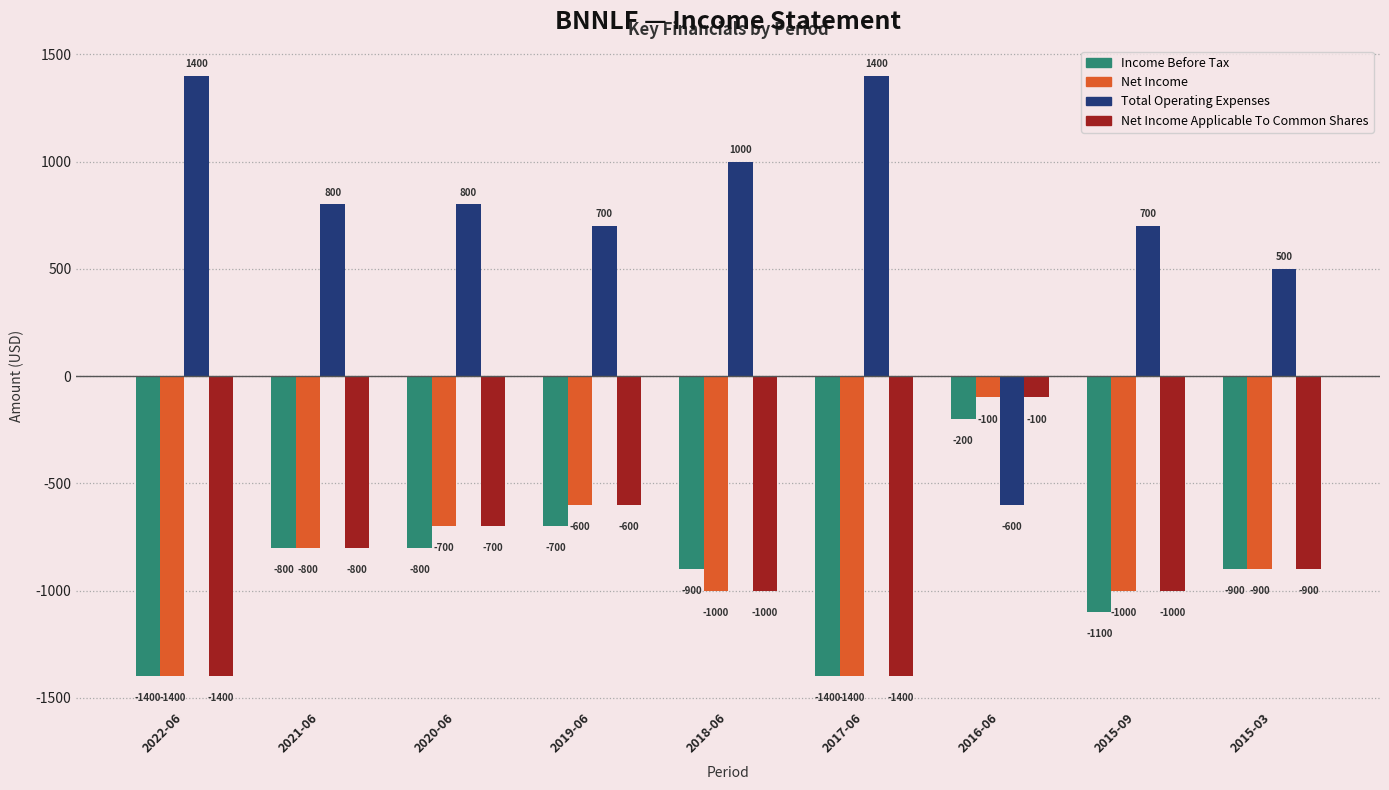

How many bars are there in total?

36